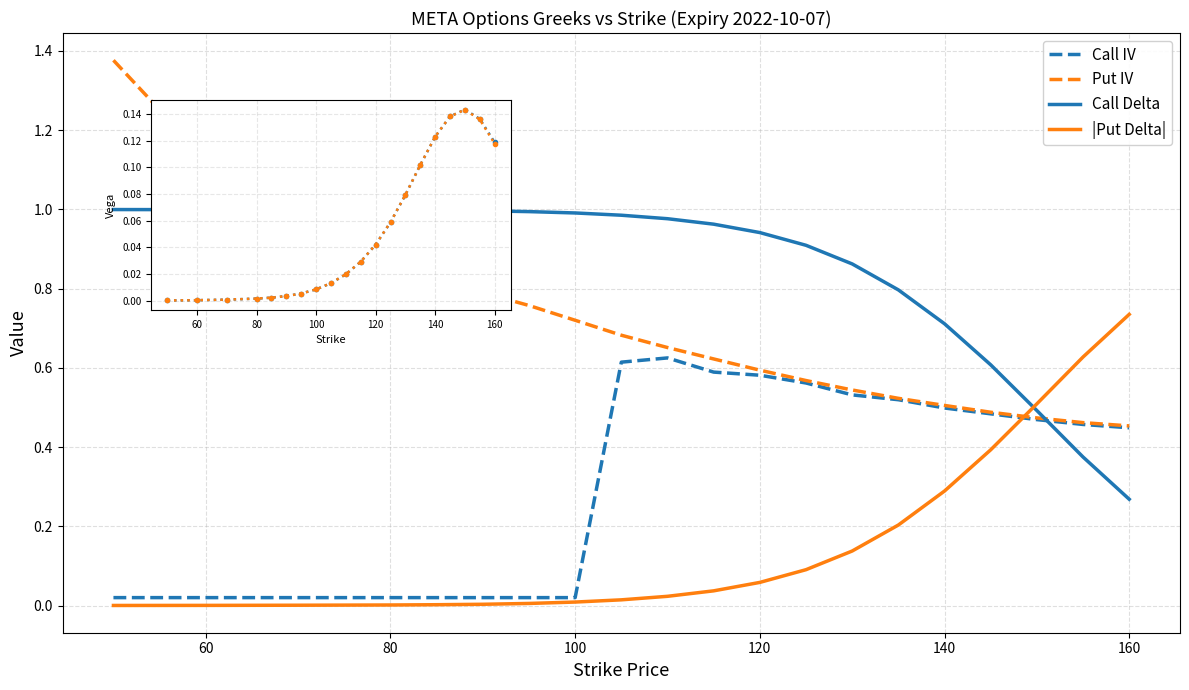

Is this an area chart (filled region under the line)?

No